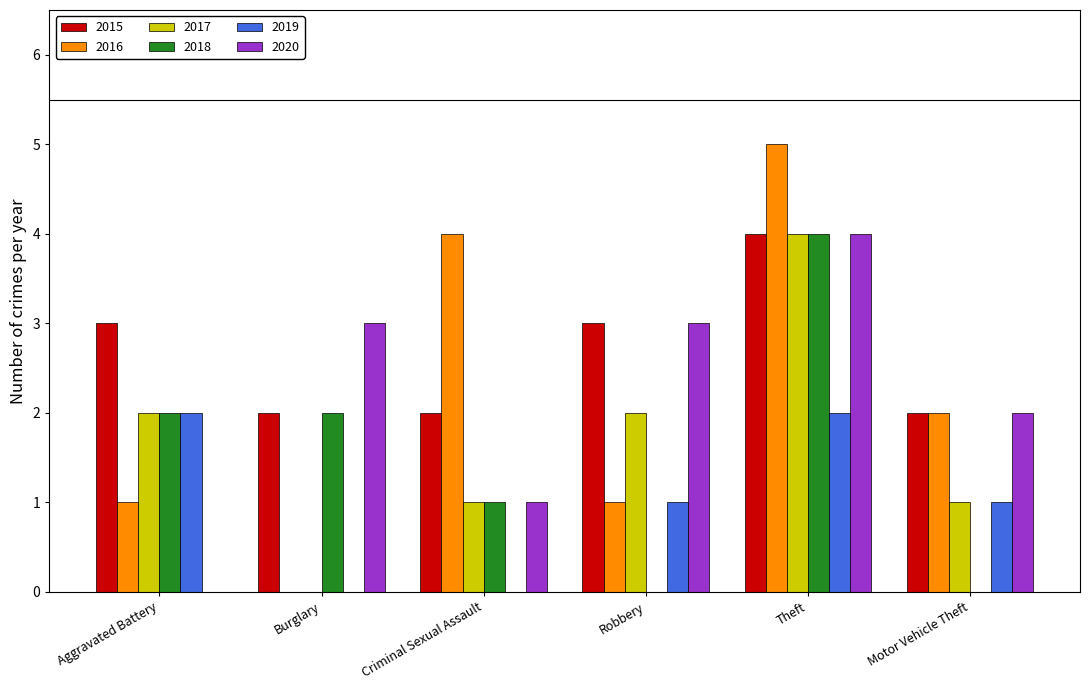

Are the bars grouped side by side (vs. stacked)?

Yes